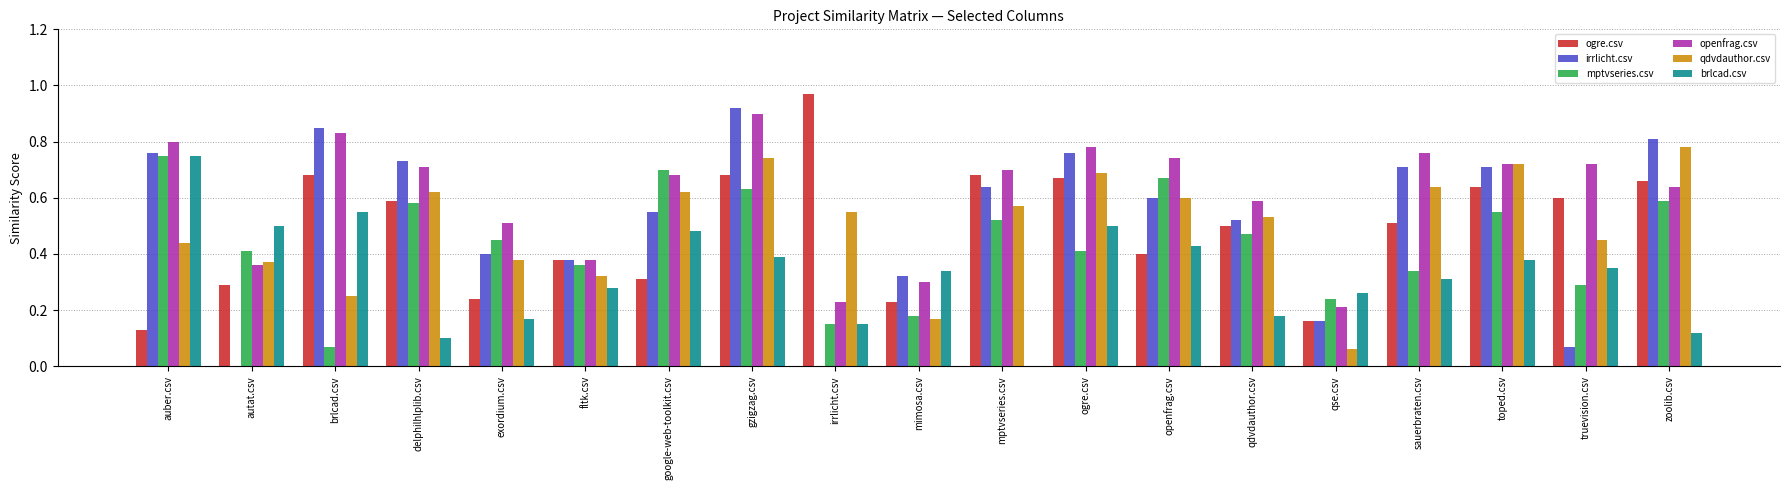

Are the bars horizontal?

No